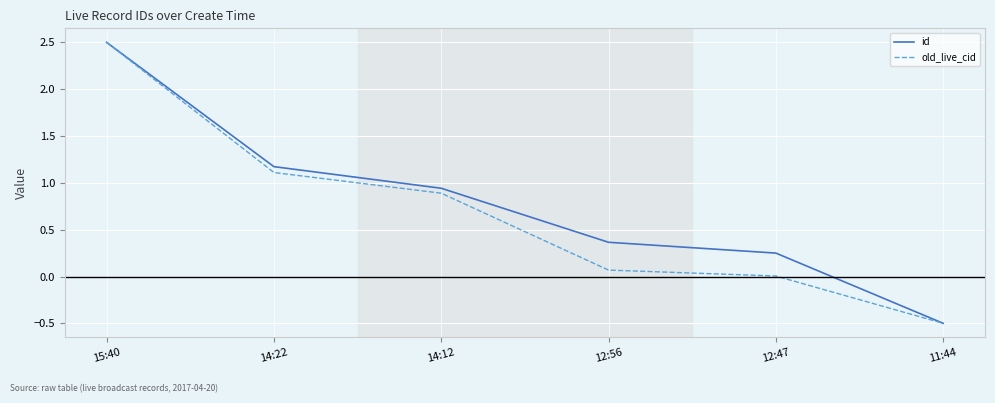

Where is id nearest to the value 1?

14:12